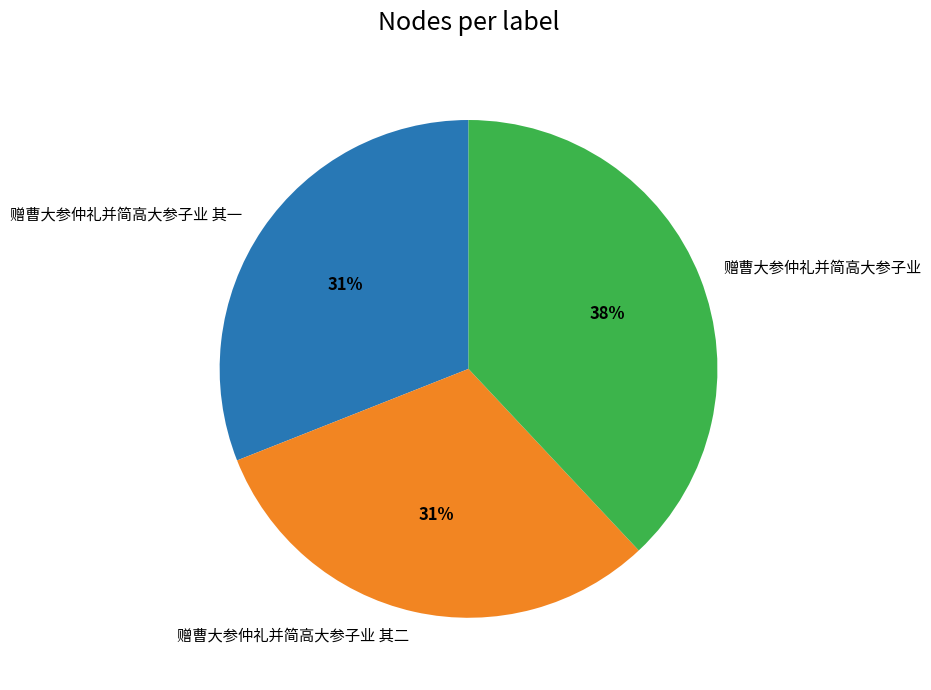

Does 赠曹大参仲礼并简高大参子业 其二 represent more than half of the total?

No